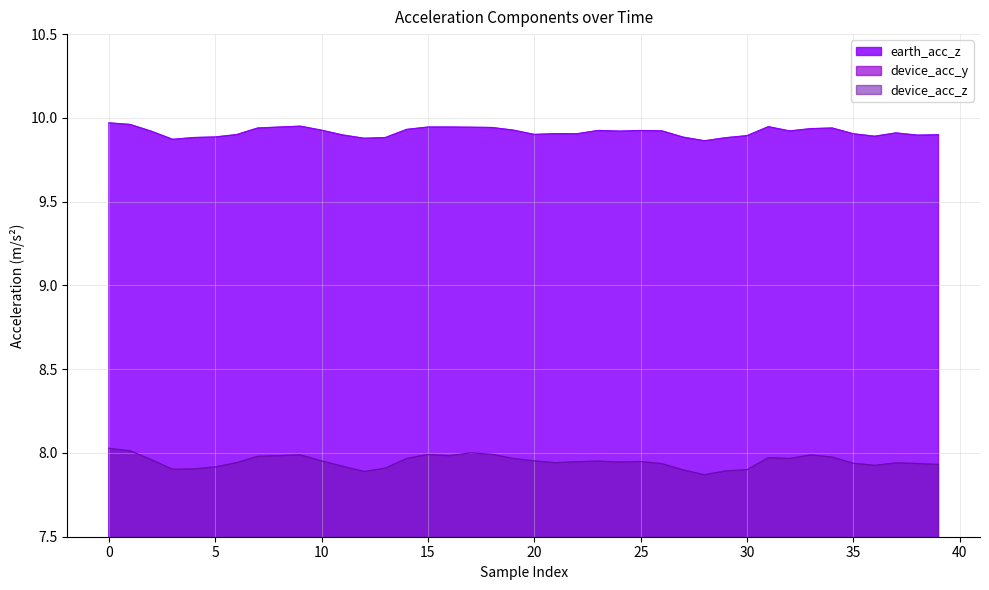

True or false: earth_acc_z and device_acc_z cross at least once.

False